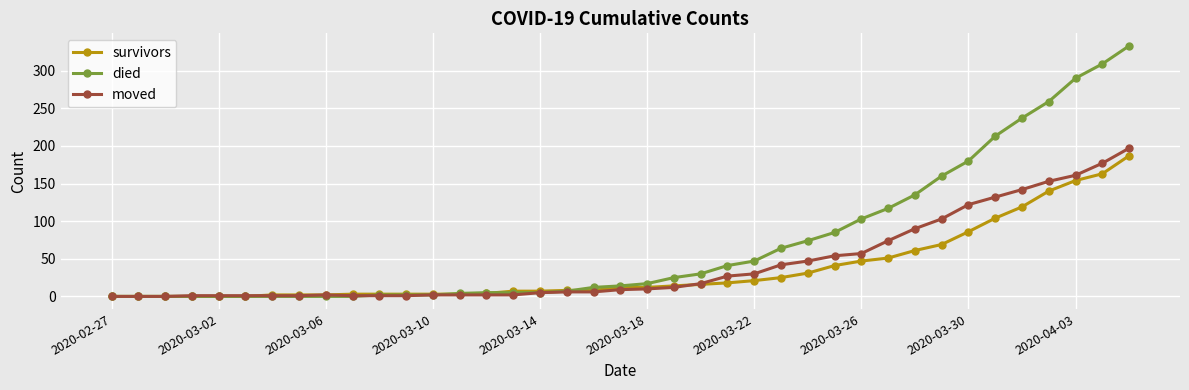

Which series has the largest total across all categories?

died